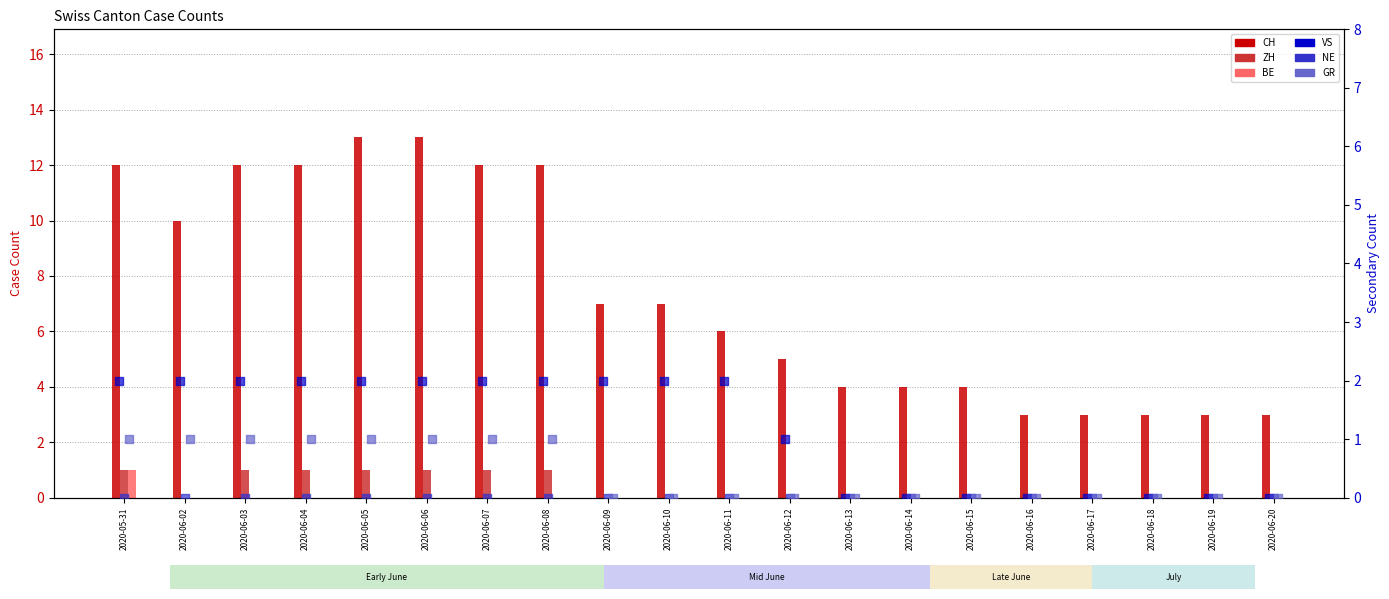

At how many categories does at least one series exceed 9?

8